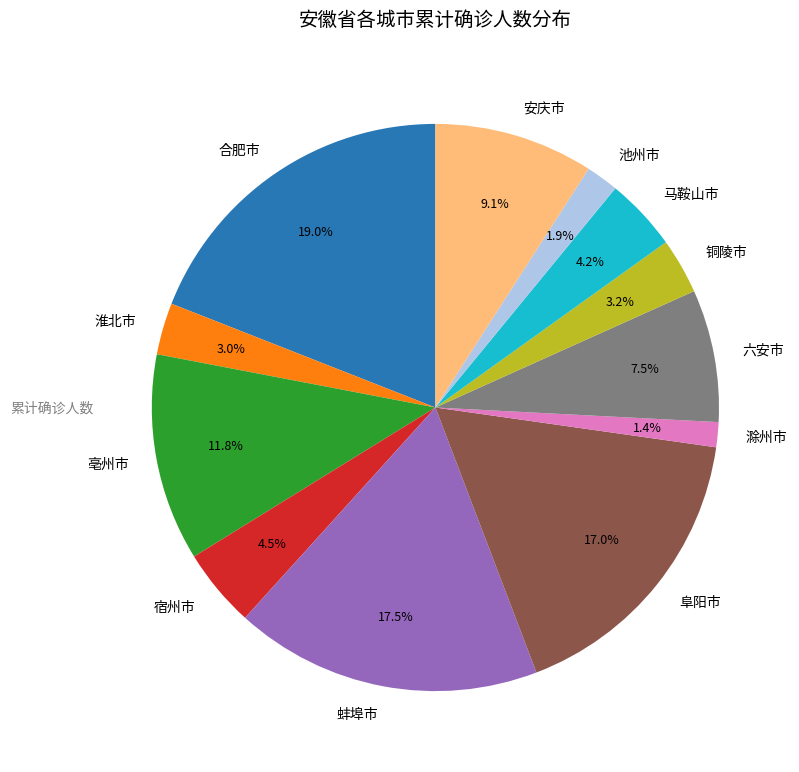

Approximately how many times larger is the value at 亳州市 compared to 阜阳市?

0.7